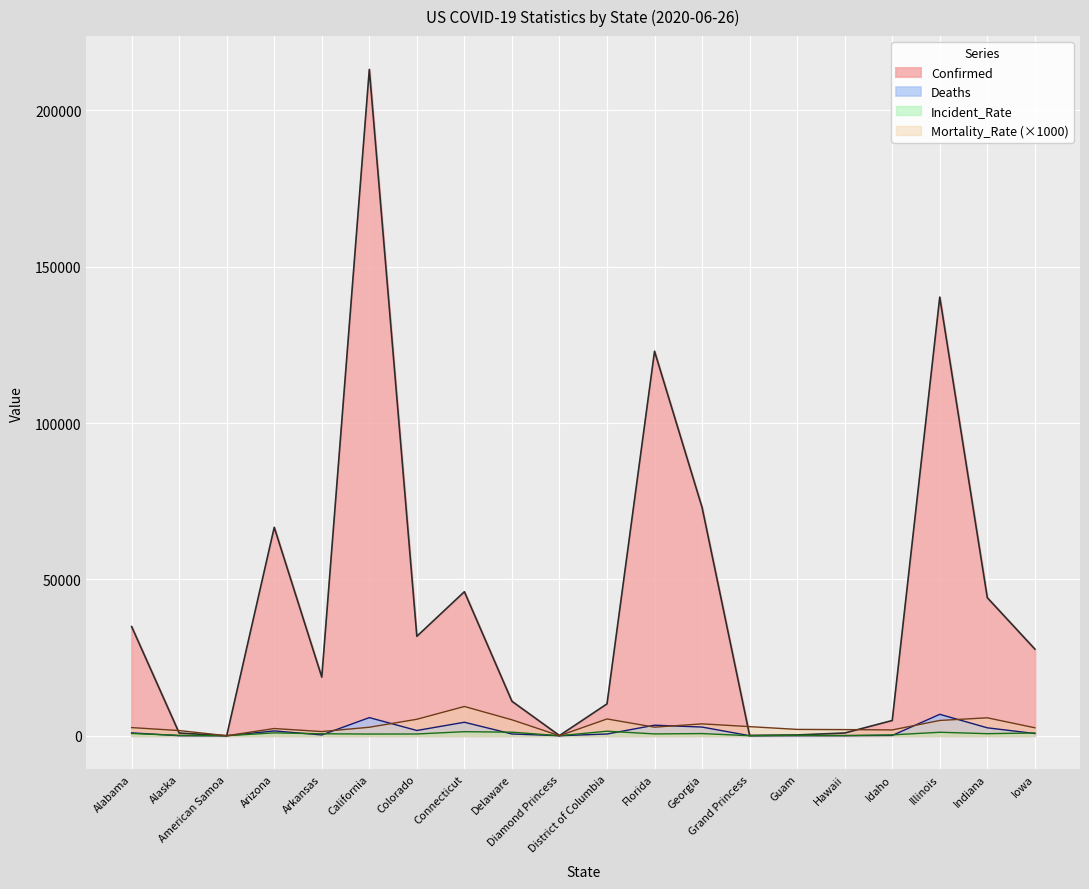

What is the value of the Confirmed point at the 20th from the left?

27717.0